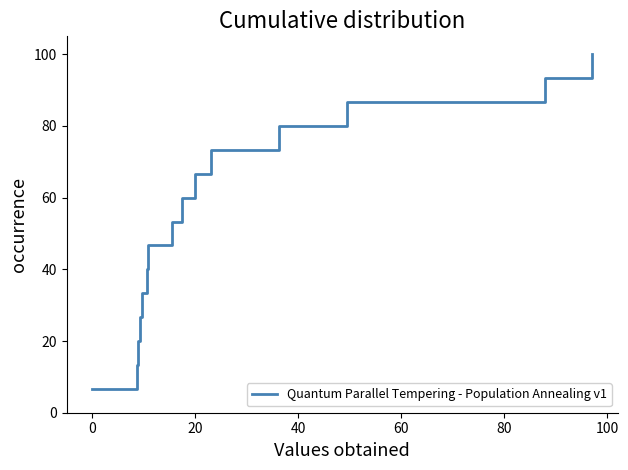

Reading left to right, what are all the values shown in this chart?

6.7	13.3	20.0	26.7	33.3	40.0	46.7	53.3	60.0	66.7	73.3	80.0	86.7	93.3	100.0